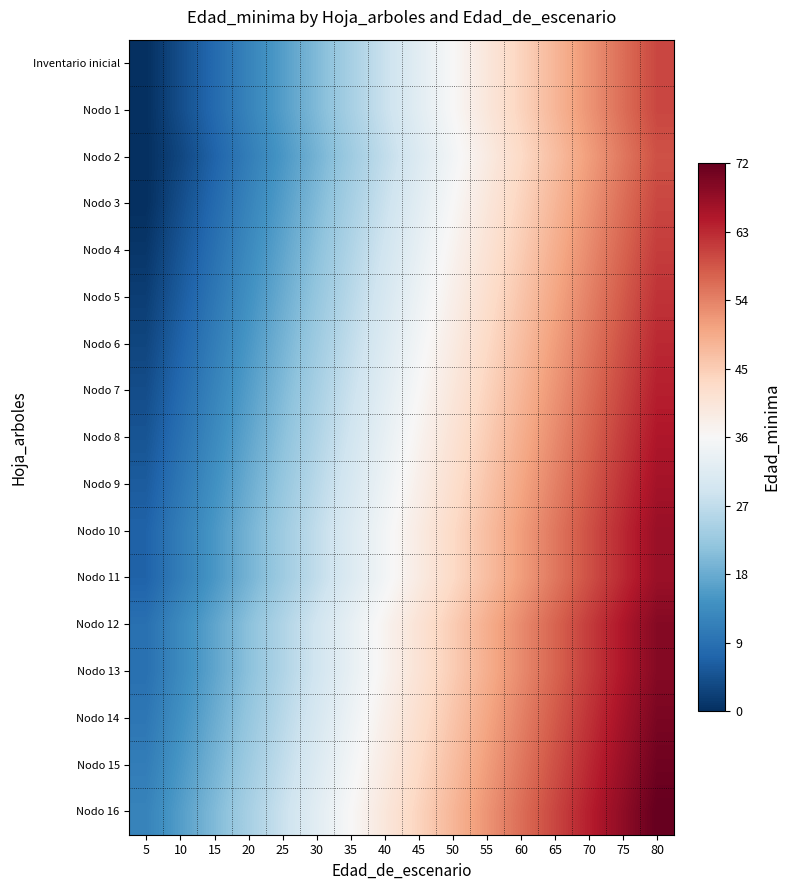

At how many categories does at least one series exceed 54?

5